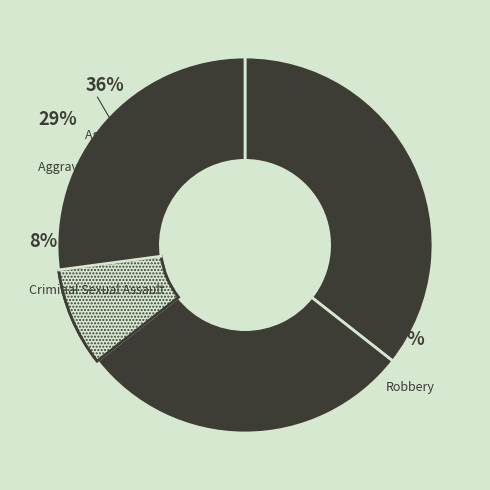

Does Aggravated Battery account for over 50% of the chart?

No